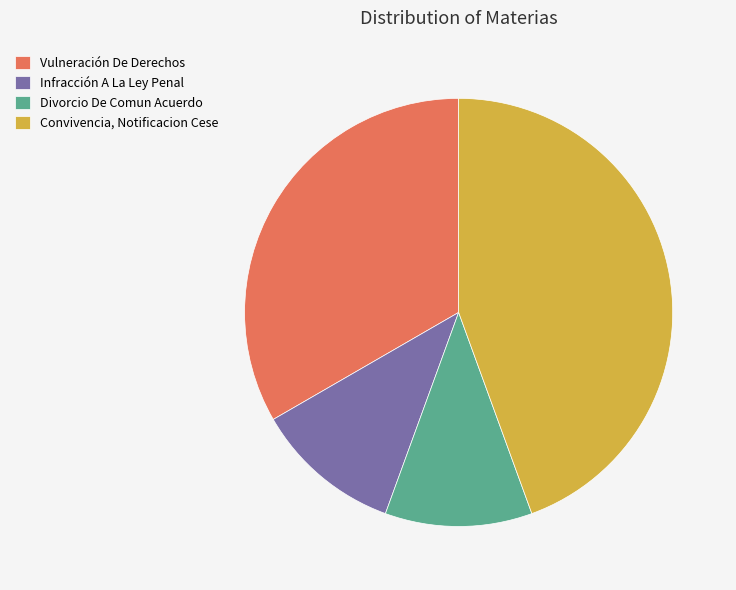

What is the ratio of the value at Divorcio De Comun Acuerdo to the value at Vulneración De Derechos?

0.3